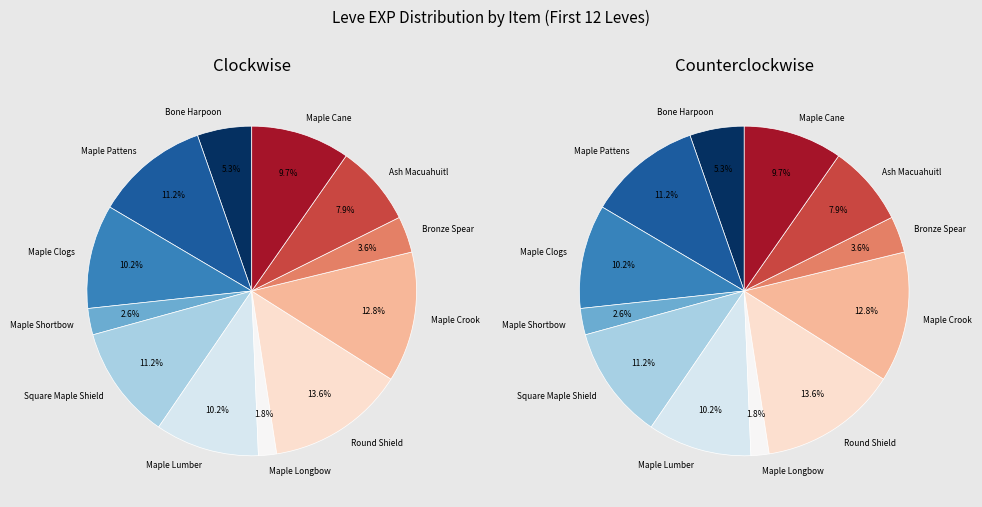

To the nearest percent, what is the difference between the Ash Macuahuitl and Maple Crook slice percentages?

5%